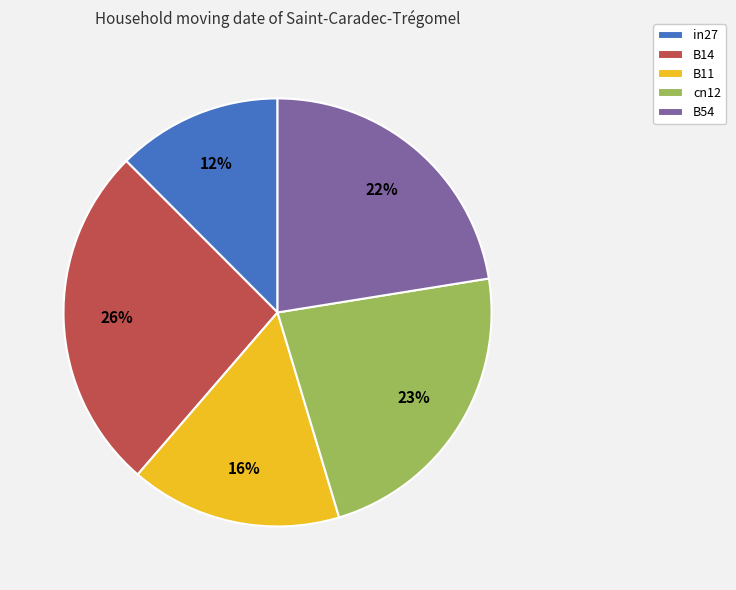

What is the largest slice in the pie chart?

B14